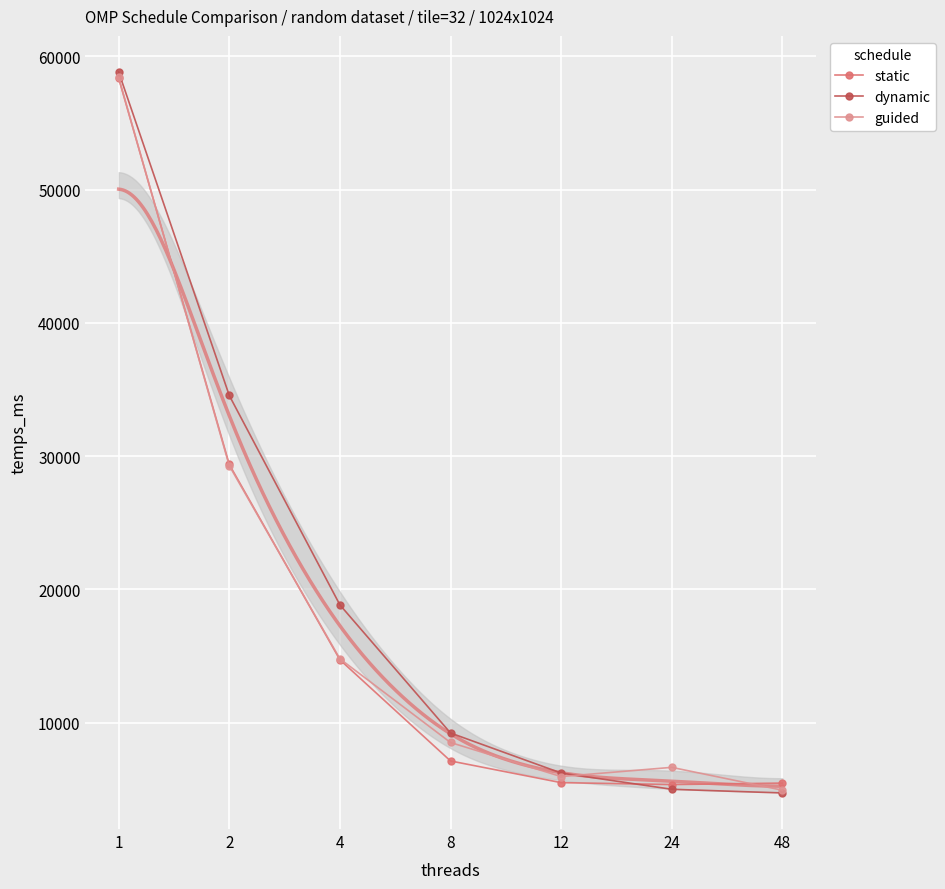

Is it true that guided equals 10023.6 at 24?

False